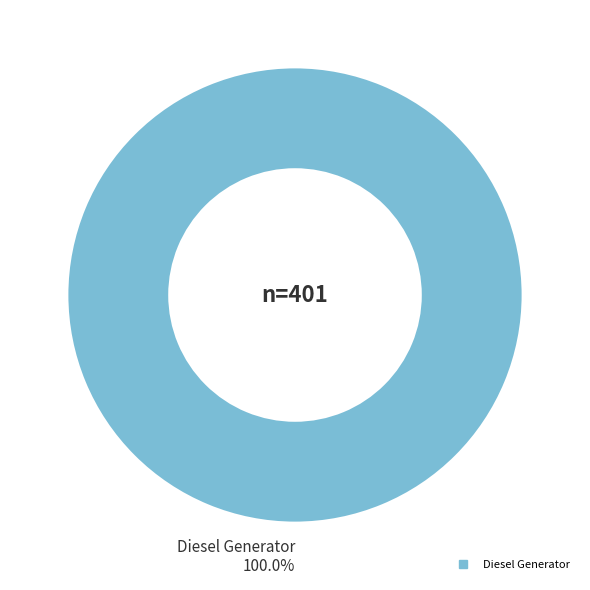

How many segments does this pie chart have?

1